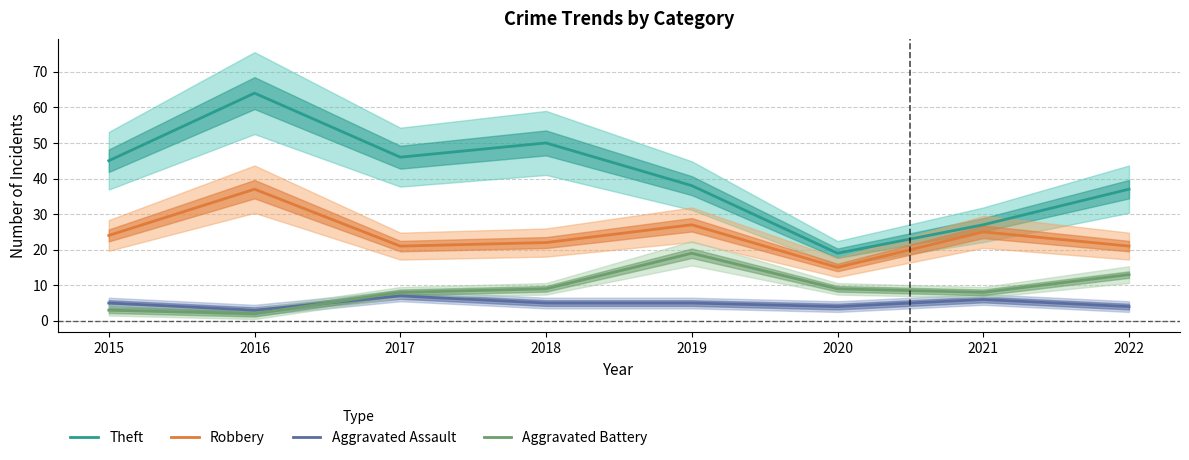

True or false: Aggravated Assault has a value of 3 at 2016.

True